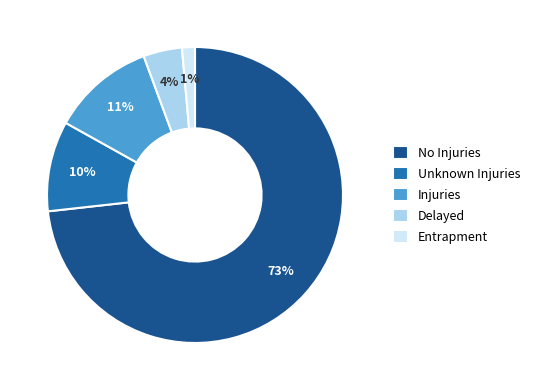

Which has a higher value, Entrapment or No Injuries?

No Injuries